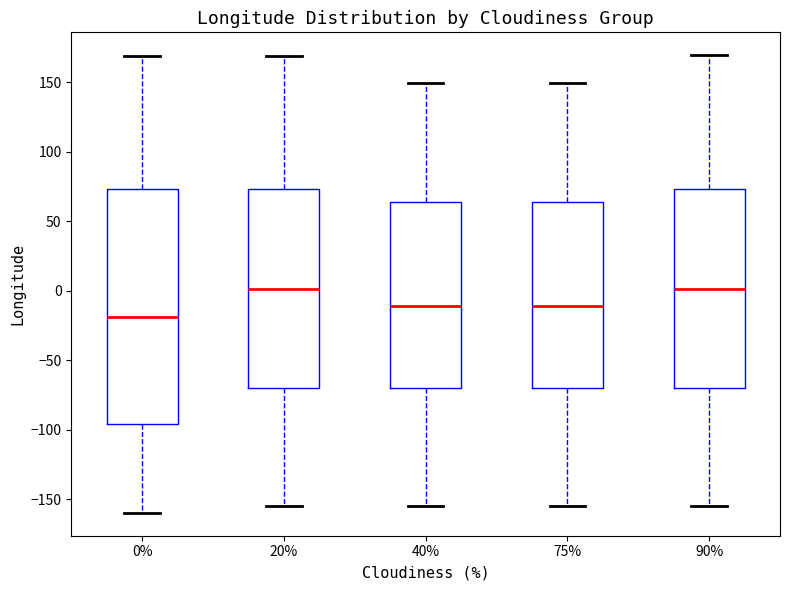

Where does the lower whisker of the box at x = 20% end on the y-axis? The values are not printed on the chart, so give them approximately, as read against the axis.

-155